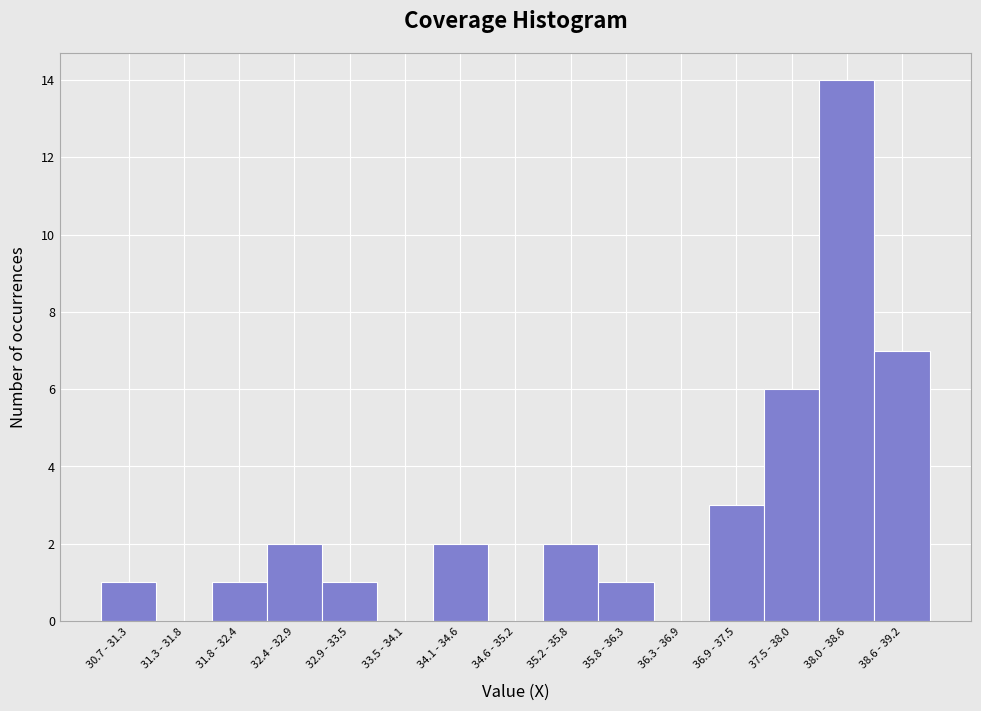

Which category has the highest value across all series?

38.0 - 38.6